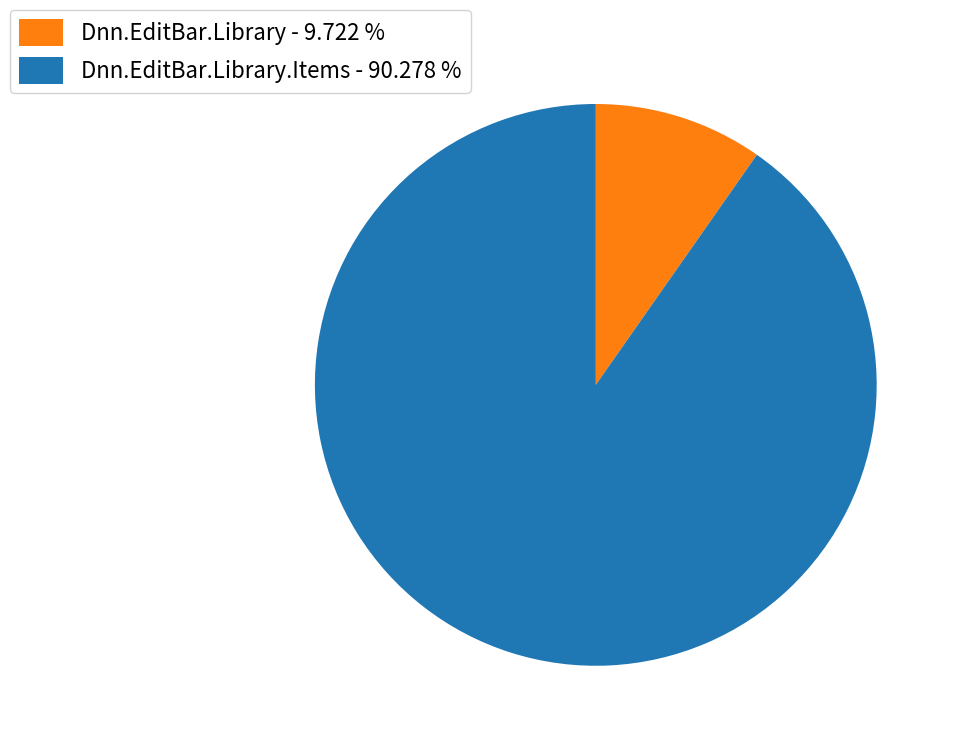

Rank the categories by value from highest to lowest.

Dnn.EditBar.Library.Items - 90.278 %, Dnn.EditBar.Library - 9.722 %